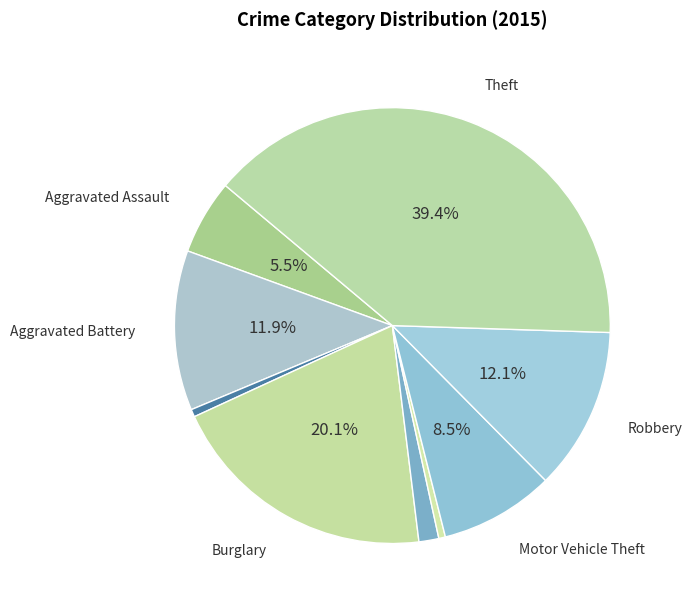

To the nearest percent, what is the average slice percentage?

11%